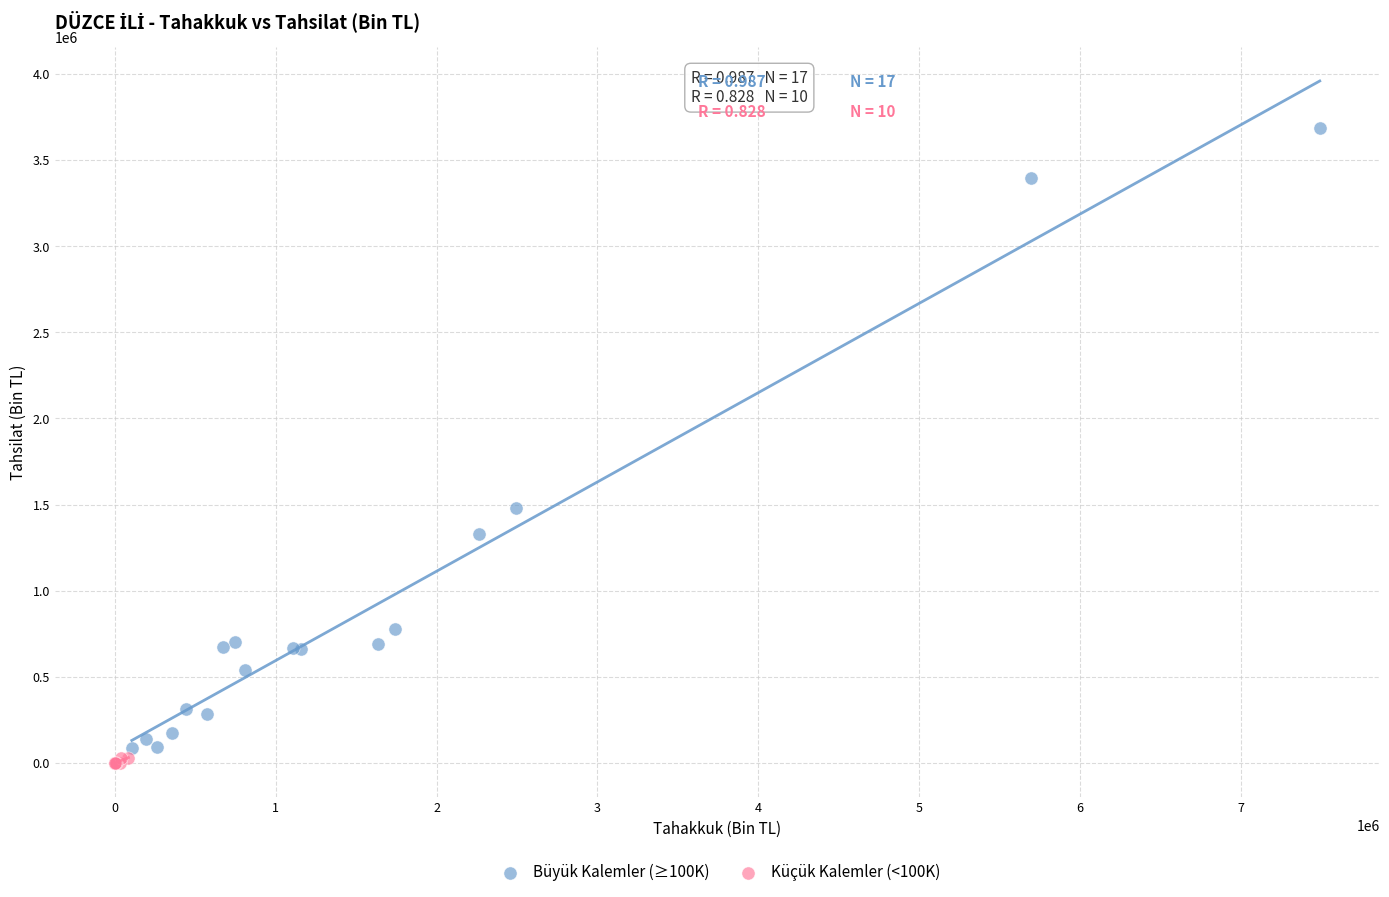

Which series reaches the maximum Y coordinate?

Büyük Kalemler (≥100K)